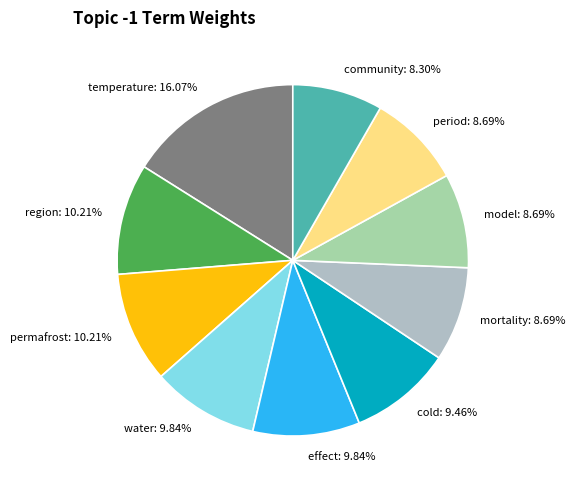

What percentage is the mortality slice, to the nearest percent?

9%